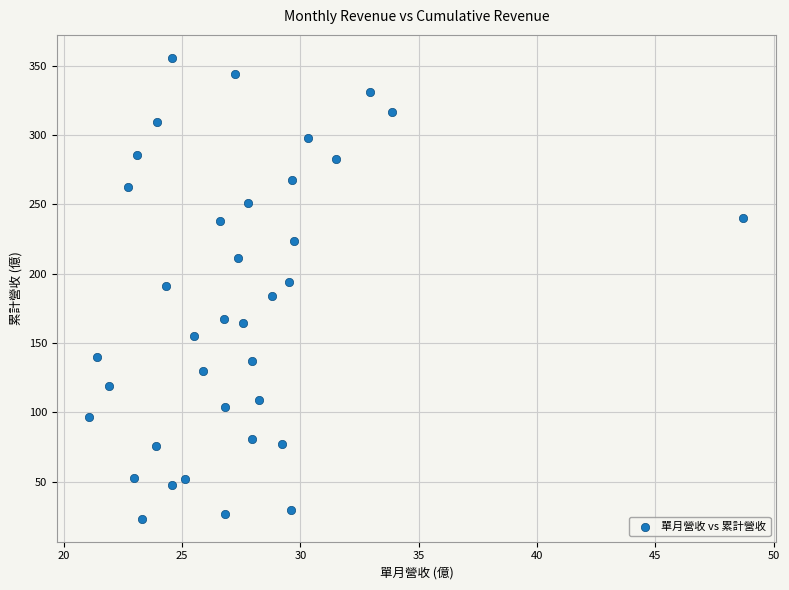

What is the range of X values (max minus min)?

27.6